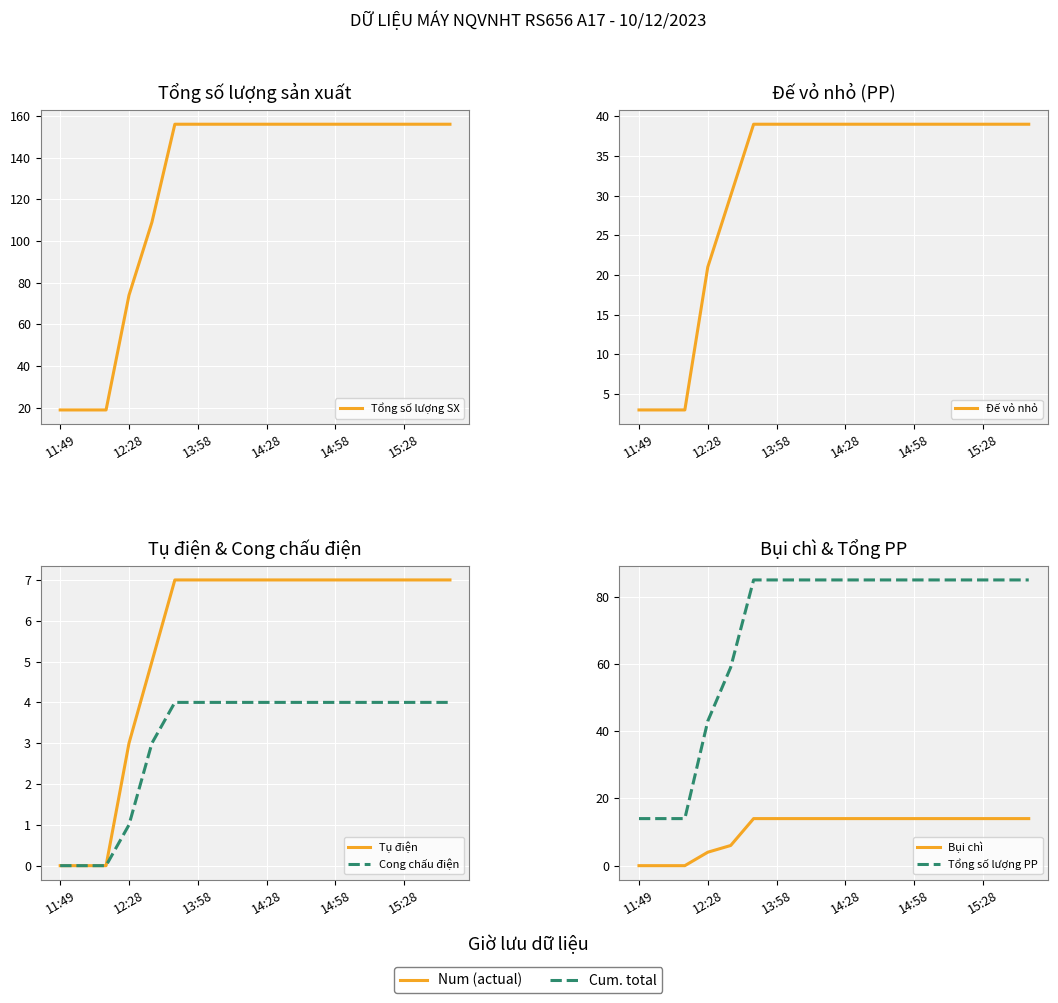

Which series has the widest spread of values?

Tổng số lượng SX